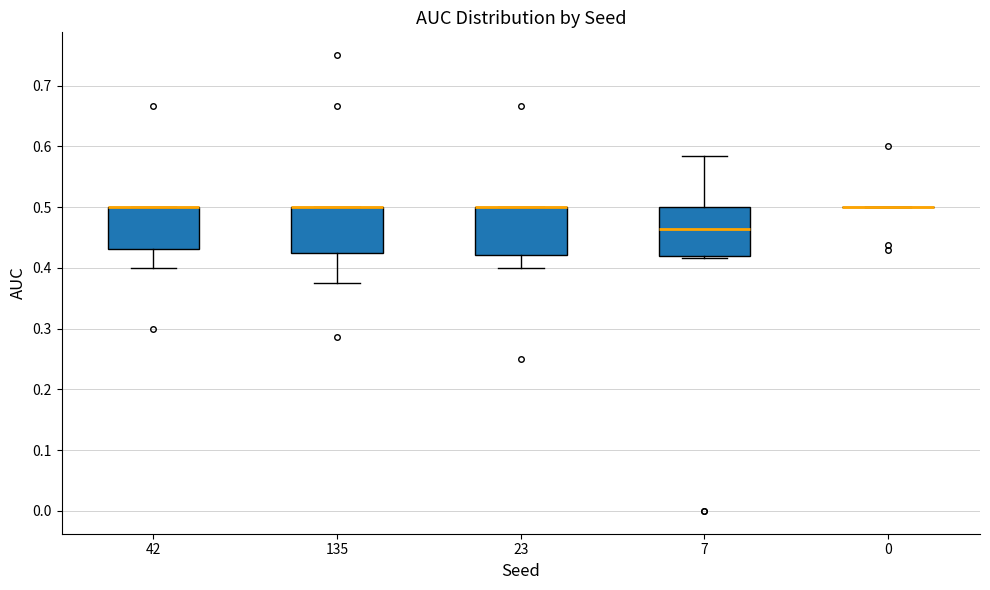

Reading left to right, read every box against the y-axis: the position of its median line, the range the box covers, and the ends of its whiskers. The values are not printed on the chart, so give them approximately, as read against the axis.

42: median 0.50 (drawn on the box's upper edge), box 0.43 to 0.50, whiskers 0.40 to 0.50
135: median 0.50 (drawn on the box's upper edge), box 0.43 to 0.50, whiskers 0.38 to 0.50
23: median 0.50 (drawn on the box's upper edge), box 0.42 to 0.50, whiskers 0.40 to 0.50
7: median 0.46, box 0.42 to 0.50, whiskers 0.42 to 0.58
0: box collapsed to a line at 0.50, whiskers 0.50 to 0.50